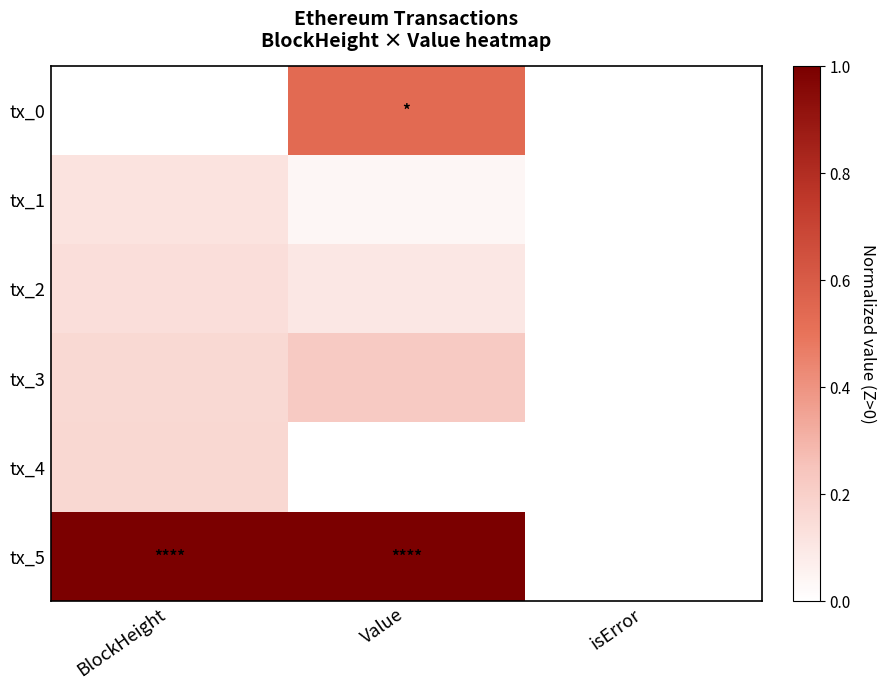

At which category is the sum across all series the highest?

Value